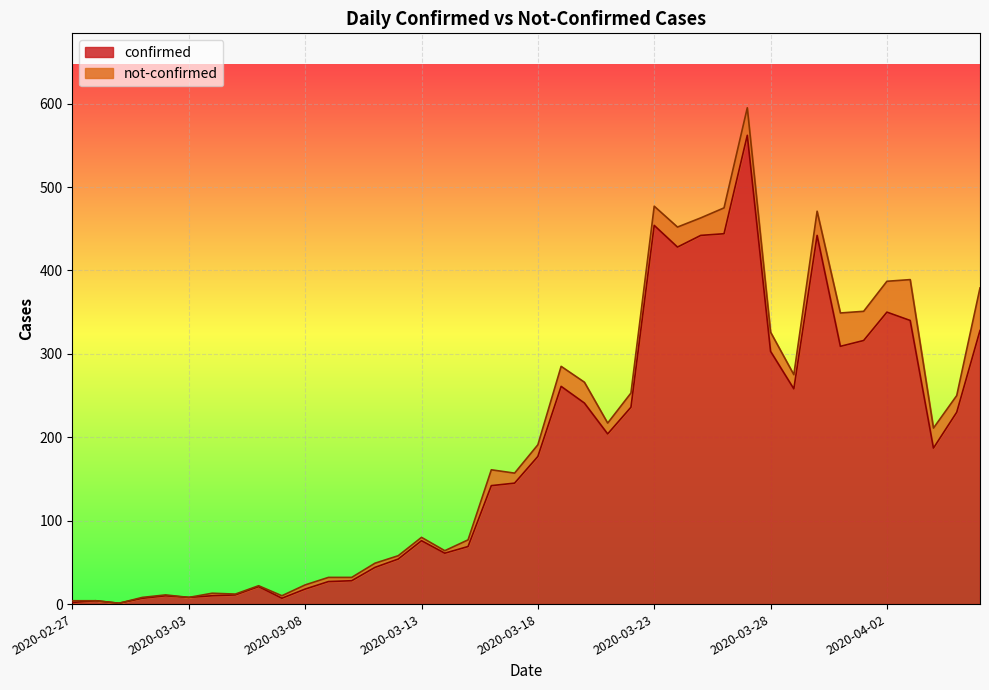

What is the ratio of the value at 2020-03-03 to the value at 2020-03-11?

0.2